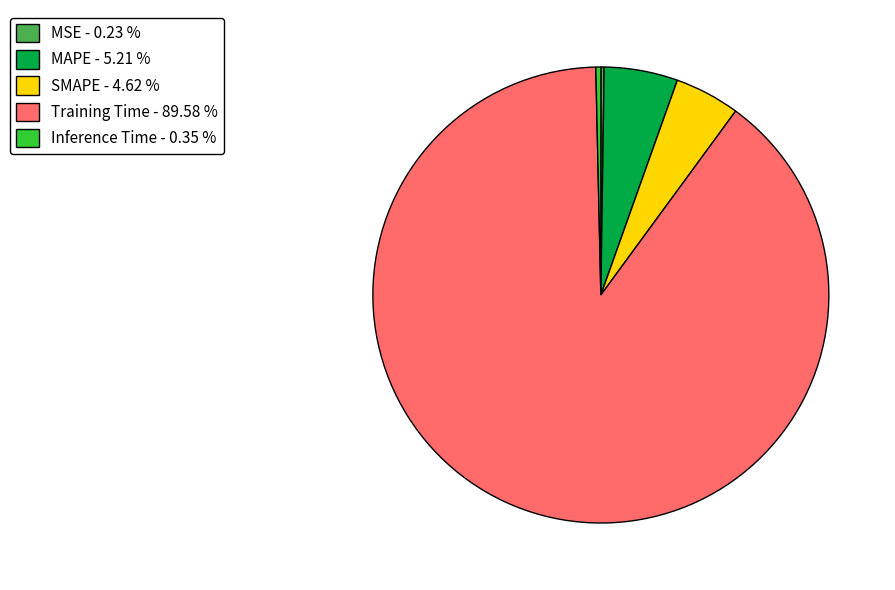

Combined, do SMAPE - 4.62 % and MAPE - 5.21 % account for over 50%?

No